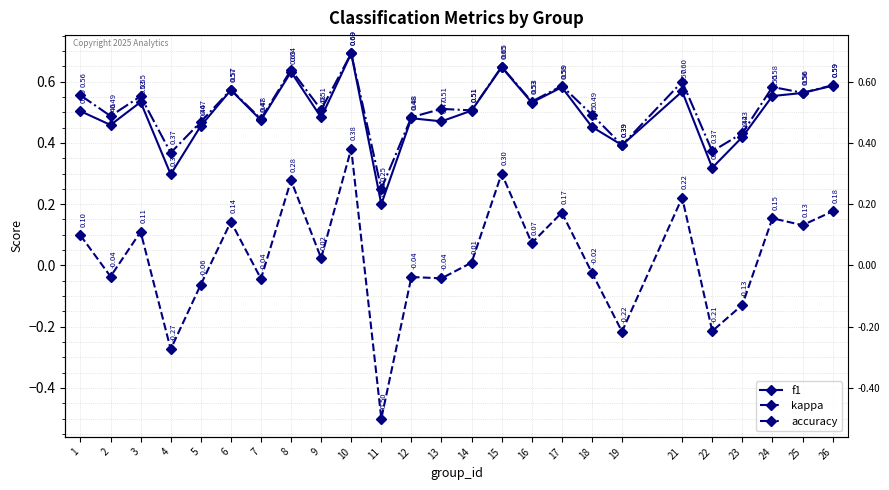

Between 16 and 15, which is larger?

15